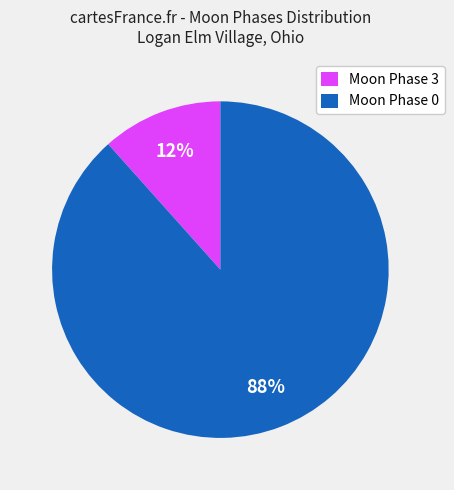

Rank the categories by value from lowest to highest.

Moon Phase 3, Moon Phase 0